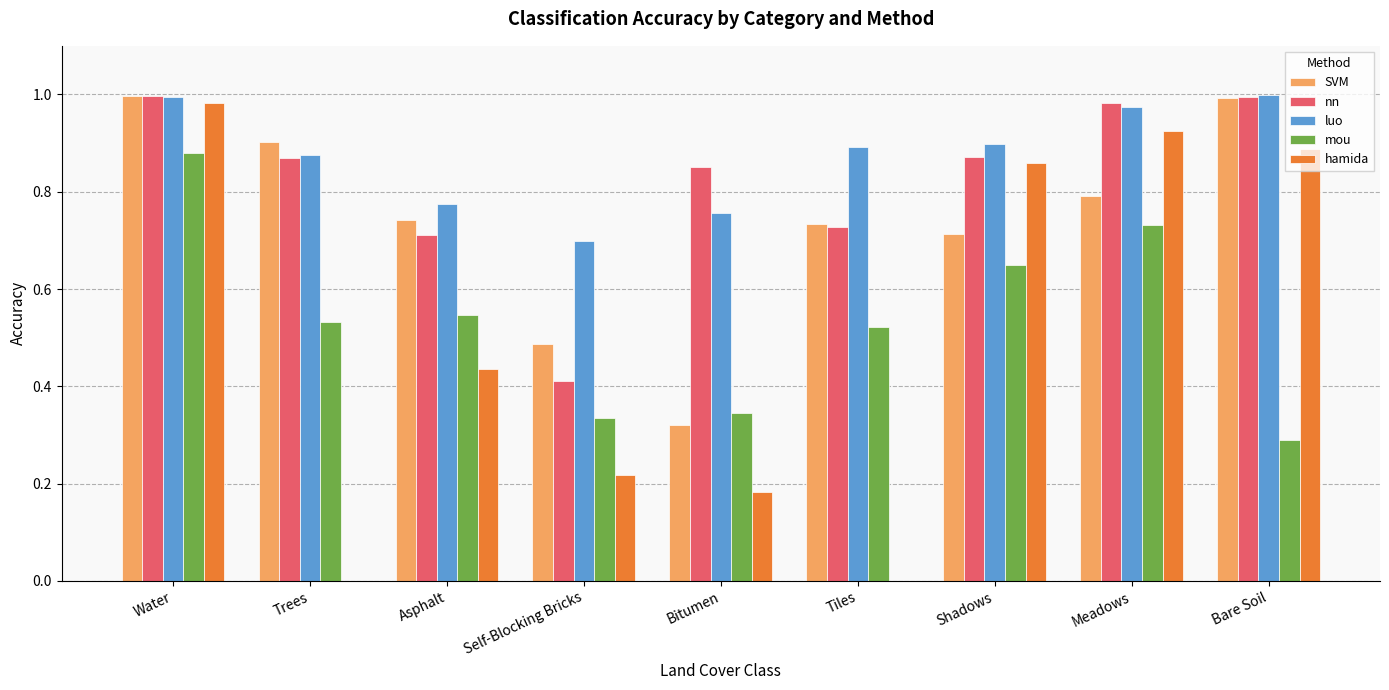

Between Tiles and Meadows, which series saw the biggest shift?

hamida